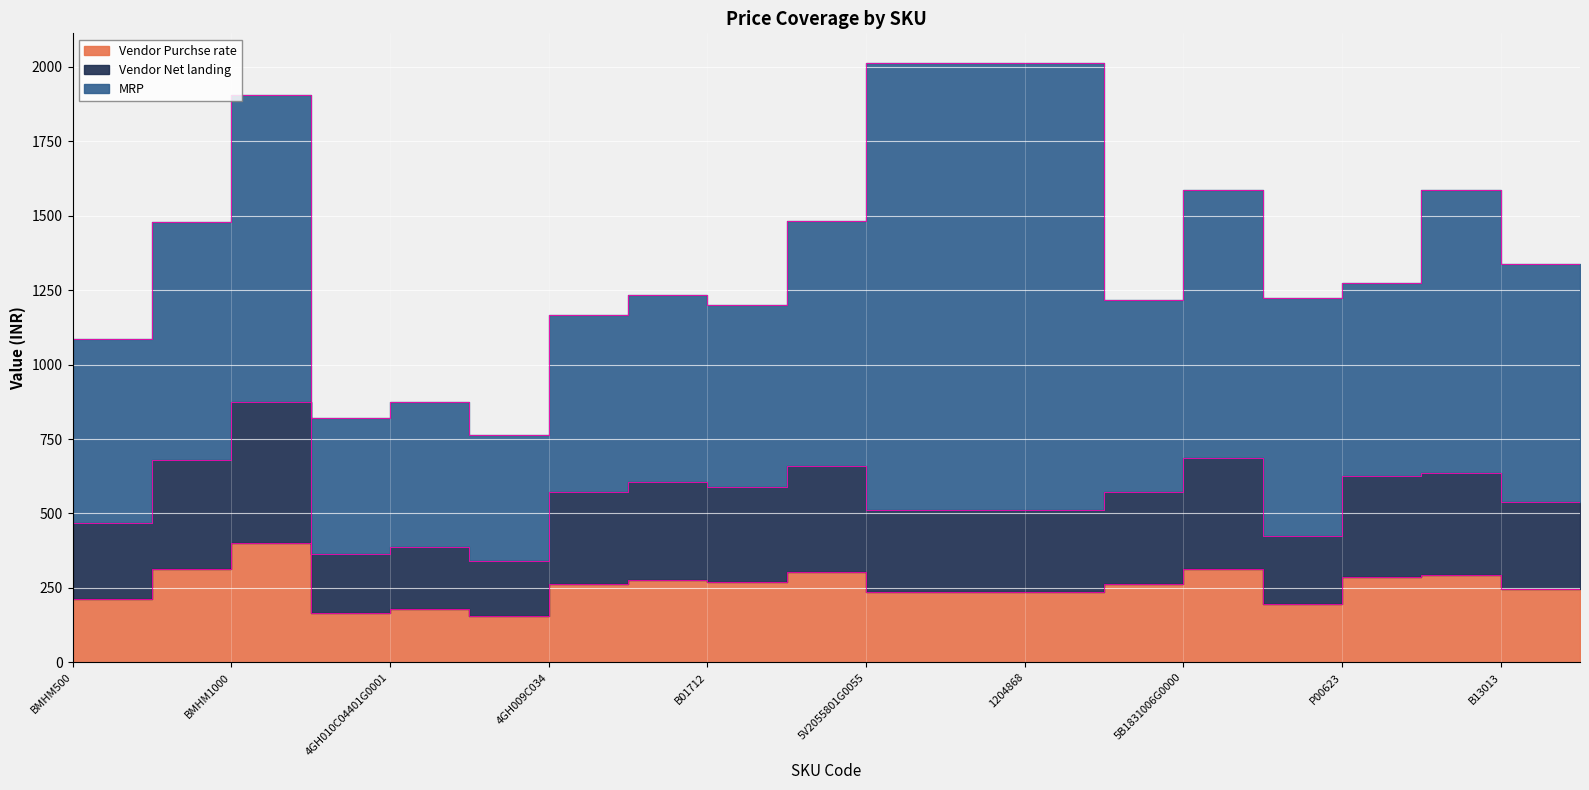

Which label corresponds to the smallest value in the chart?

4GH009C034